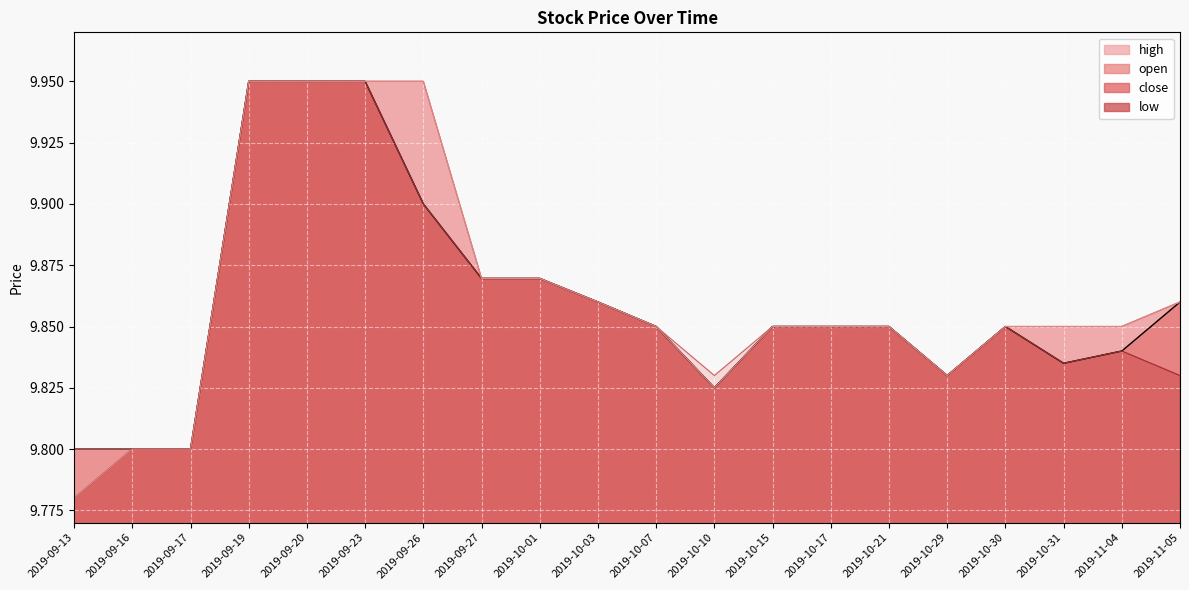

At which category does the data reach its first local peak?

2019-10-30